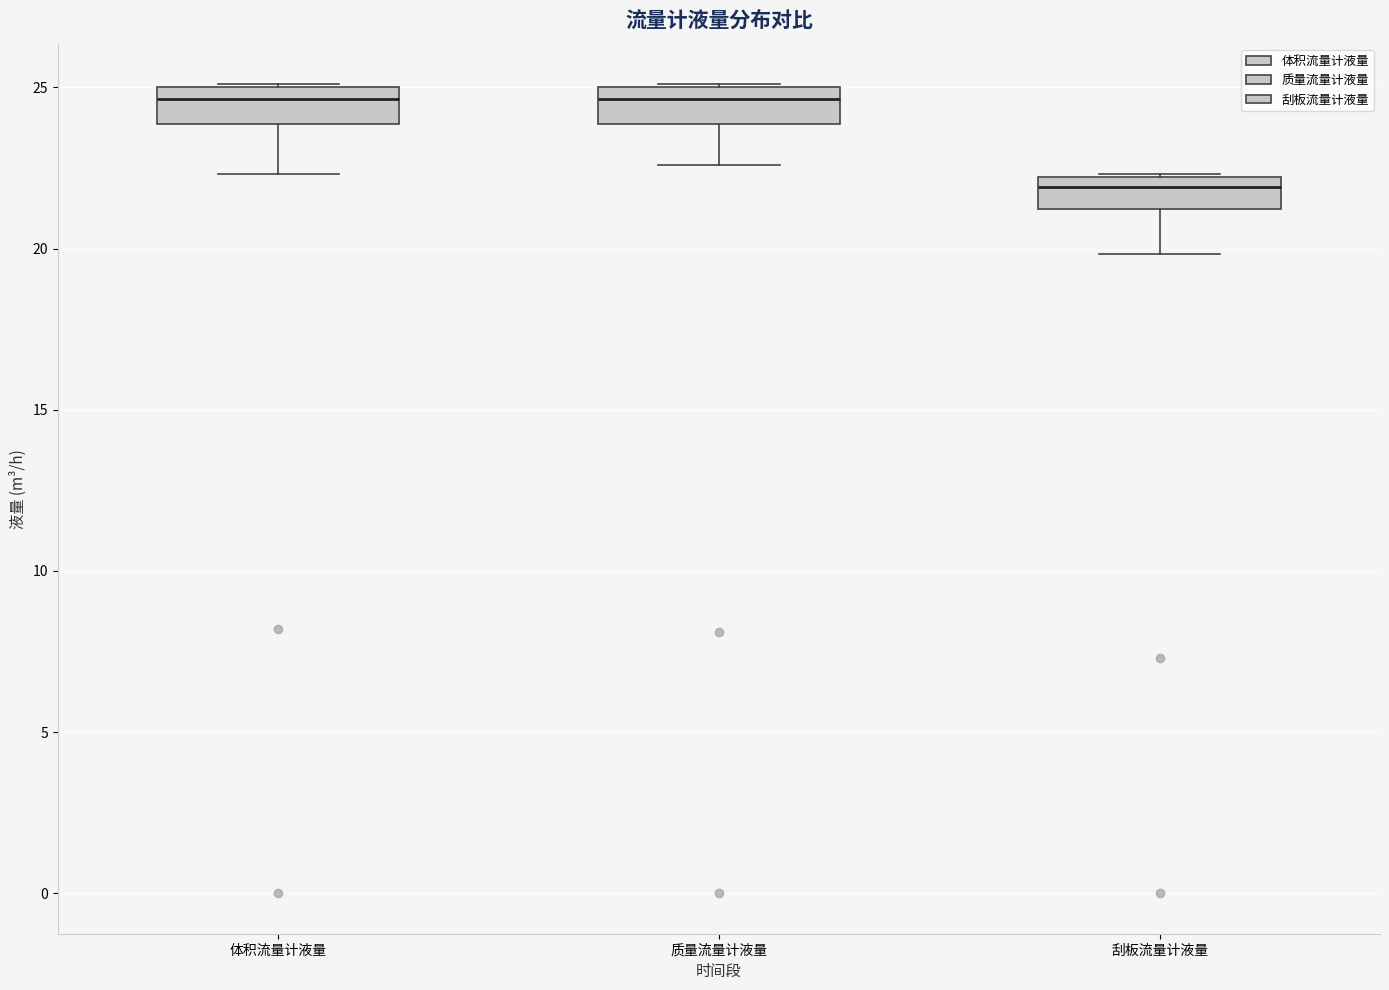

Reading left to right, read every box against the y-axis: the position of its median line, the range the box covers, and the ends of its whiskers. The values are not printed on the chart, so give them approximately, as read against the axis.

体积流量计液量: median 24.5, box 24.0 to 25.0, whiskers 22.5 to 25.0
质量流量计液量: median 24.5, box 24.0 to 25.0, whiskers 22.5 to 25.0
刮板流量计液量: median 22.0 (just below the box's upper edge), box 21.0 to 22.0, whiskers 20.0 to 22.5